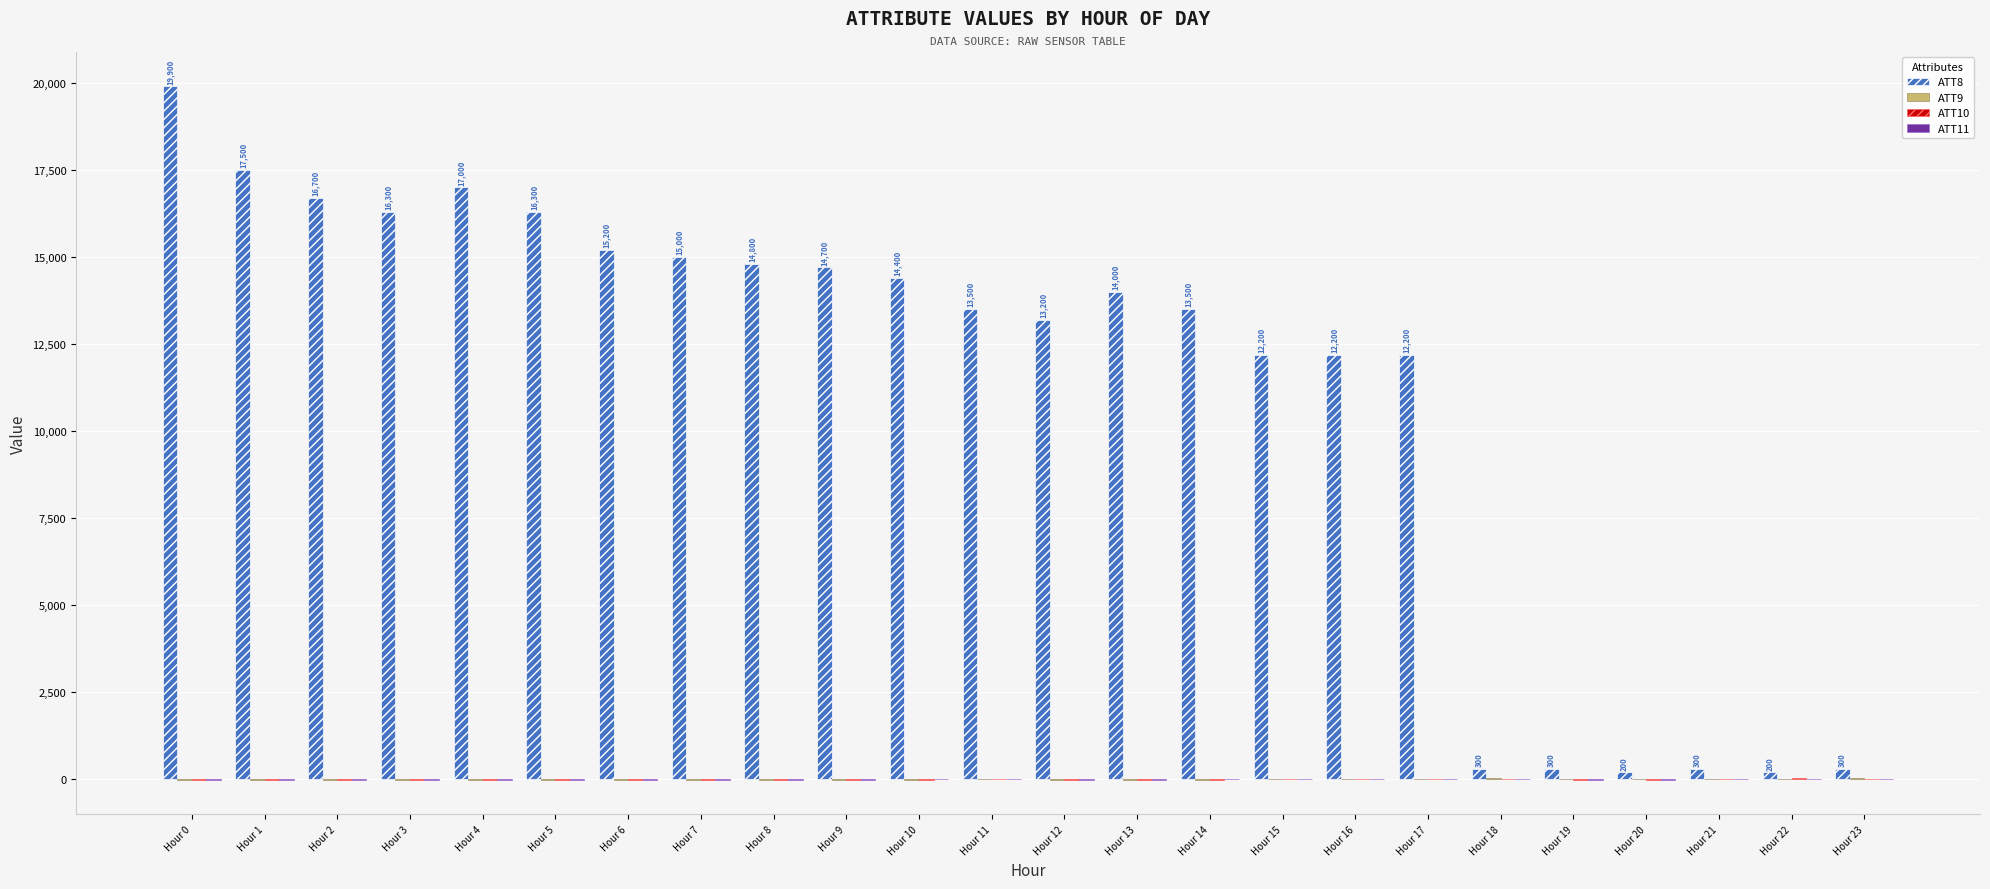

Is it true that ATT8 equals 31006.0 at Hour 0?

False